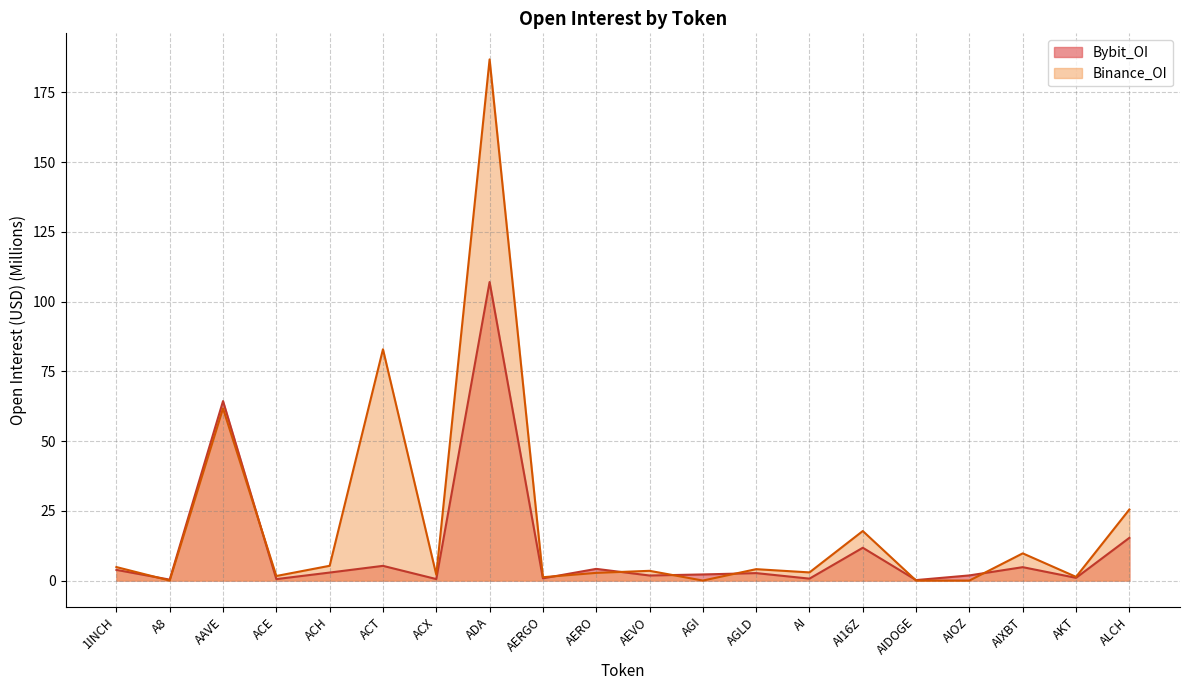

How many interior local valleys does the Bybit_OI series have?

8